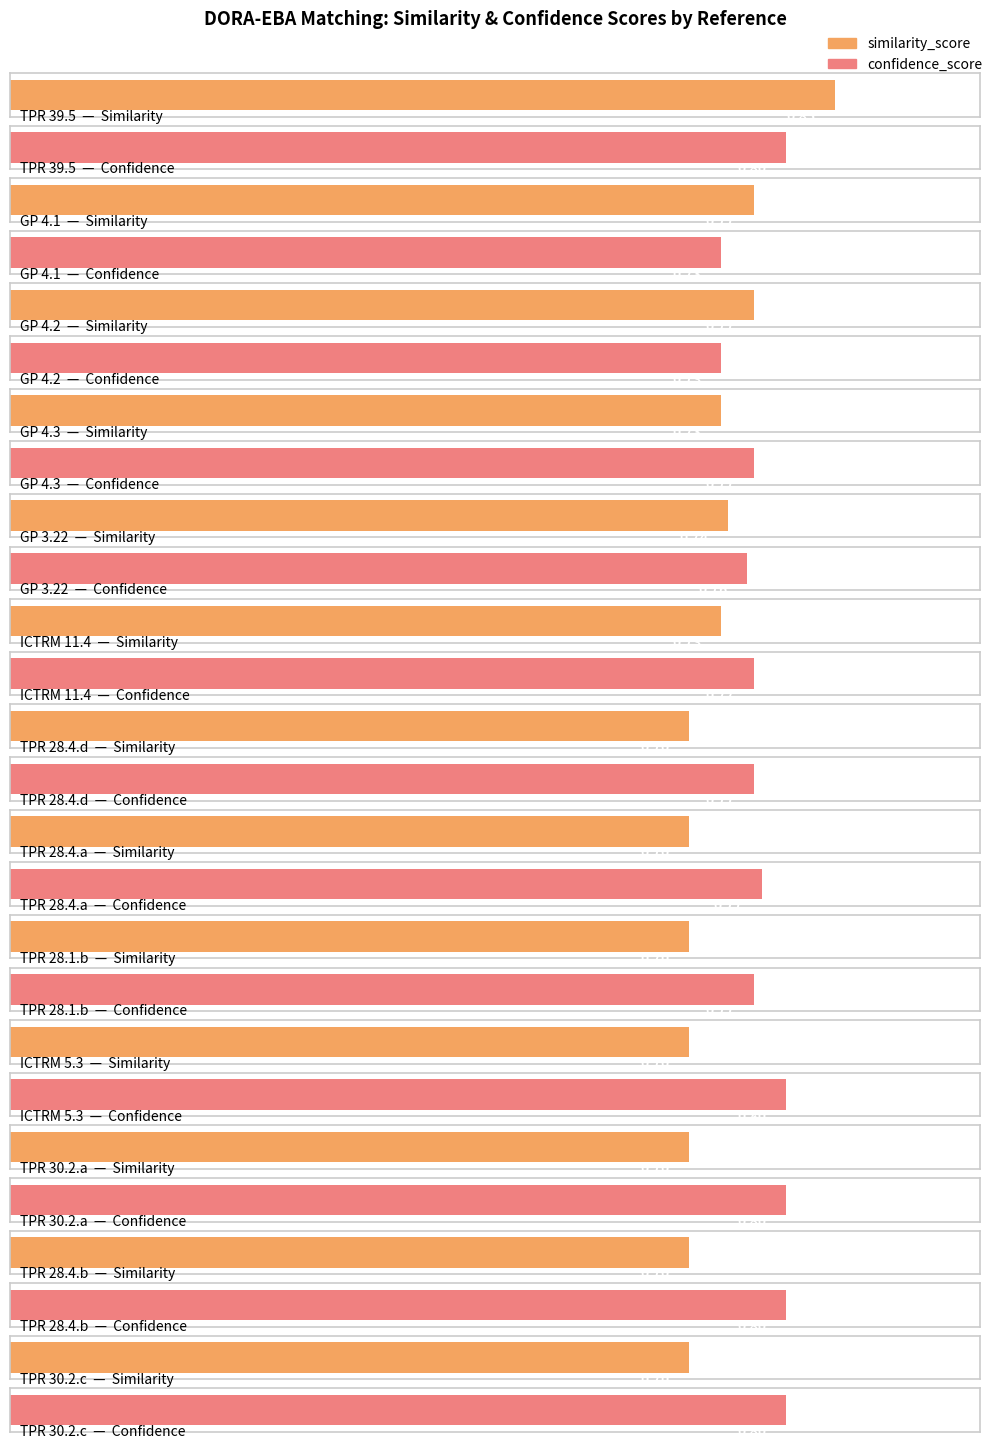

Does the chart contain any negative values?

No